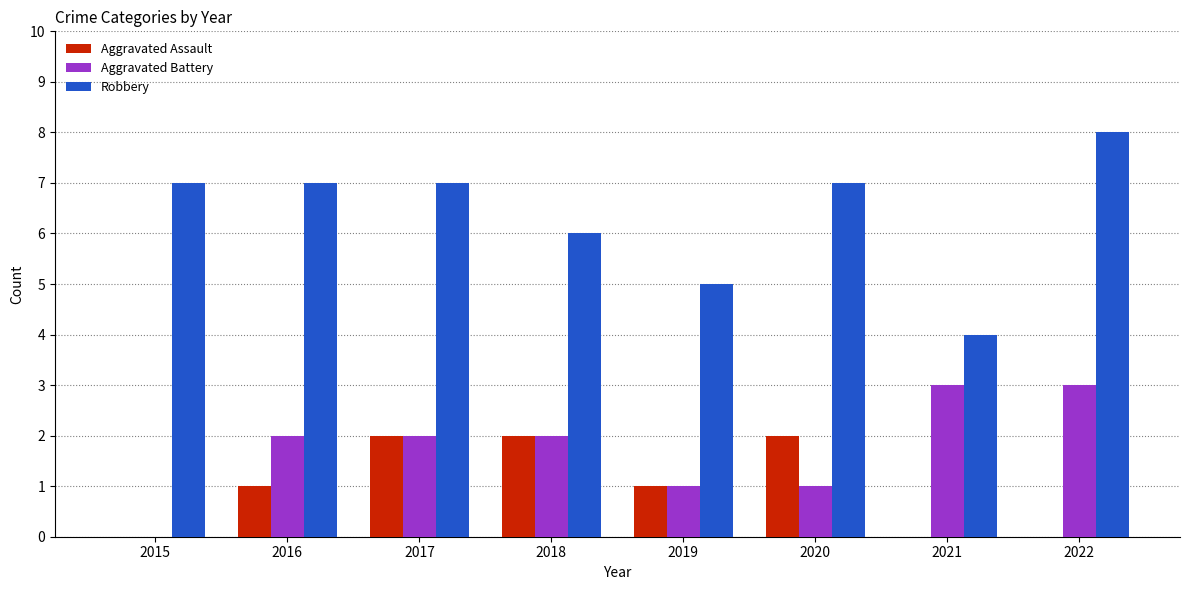

The Aggravated Battery series shows 1 at 2020. True or false?

True